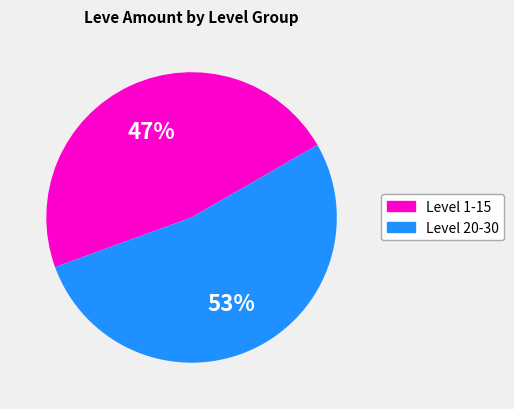

To the nearest percent, what is the difference between the largest and smallest slice percentages?

6%